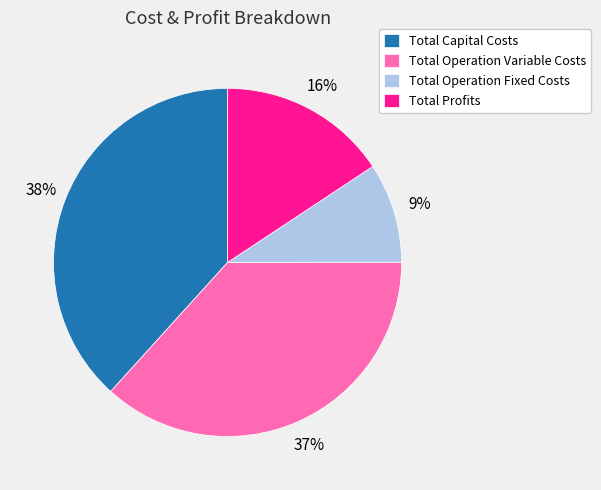

Do Total Capital Costs and Total Operation Variable Costs together represent more than half of the pie?

Yes